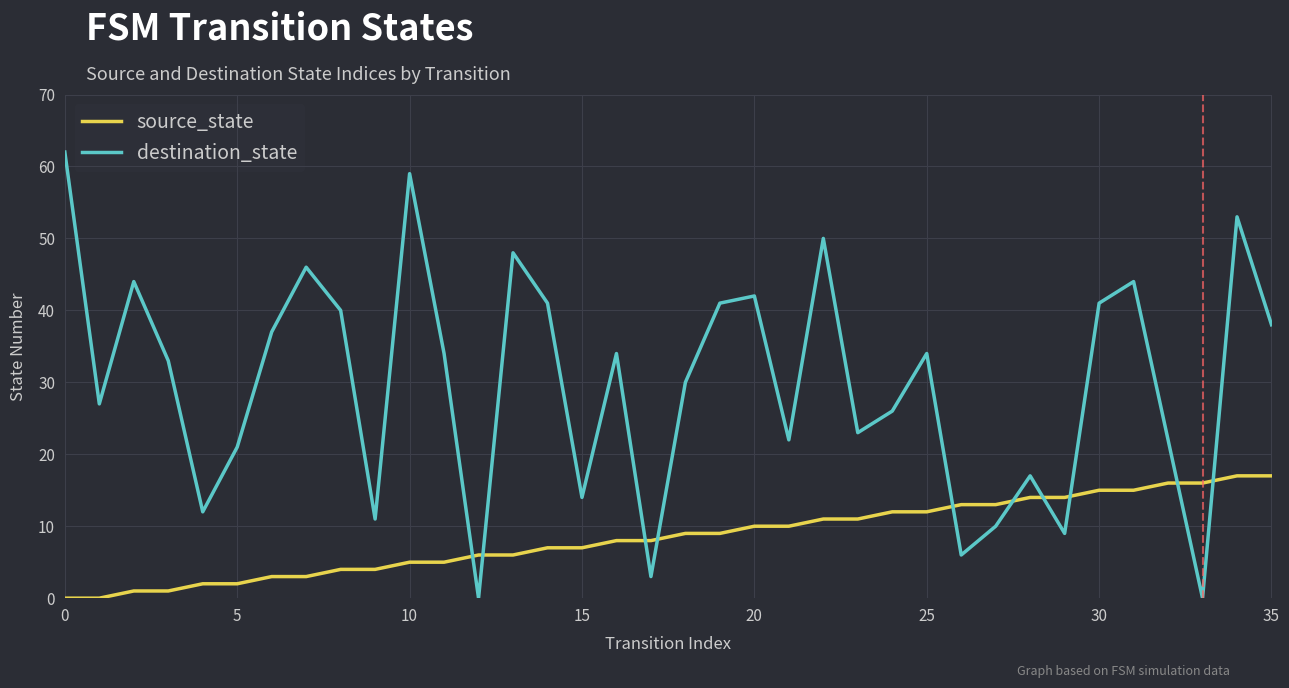

Rank the series by their average value, from lowest to highest.

source_state, destination_state